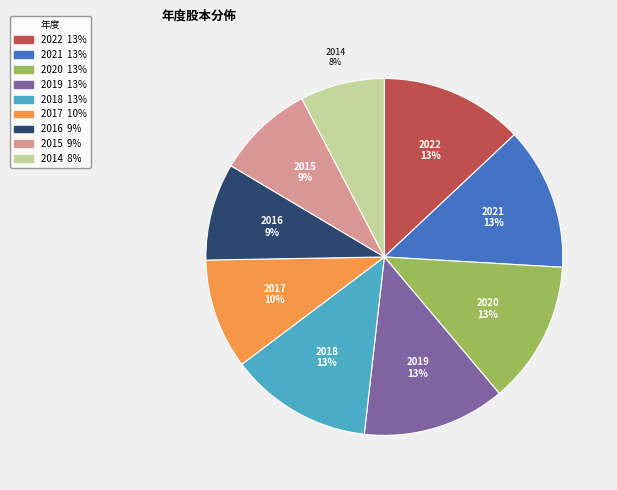

How many segments does this pie chart have?

9